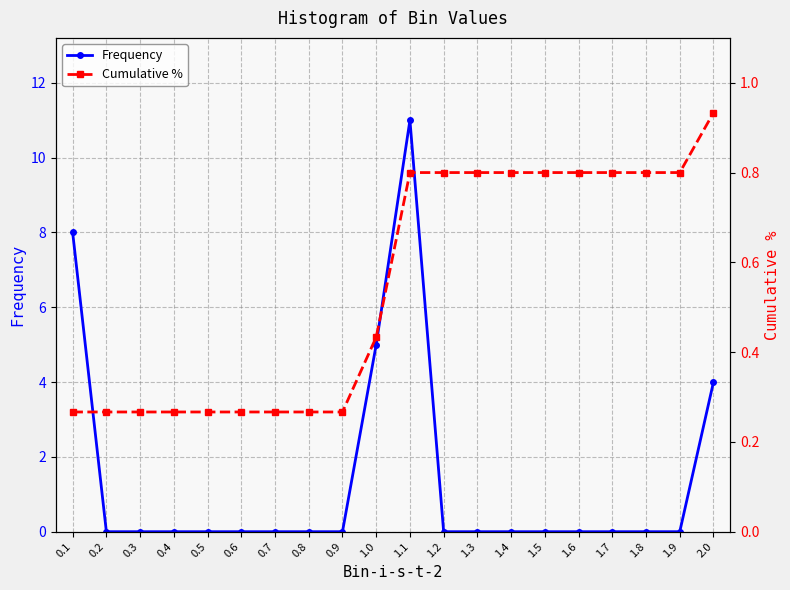

What is the total value across all series at 0.1?

8.3